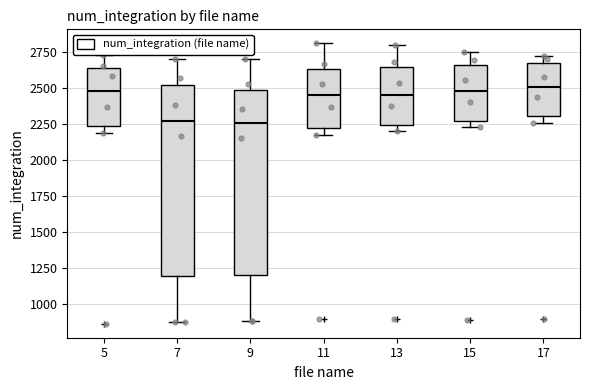

Reading left to right, read every box against the y-axis: the position of its median line, the range the box covers, and the ends of its whiskers. The values are not printed on the chart, so give them approximately, as read against the axis.

5: median 2500, box 2250 to 2650, whiskers 2200 to 2750
7: median 2250, box 1200 to 2500, whiskers 900 to 2700
9: median 2250, box 1200 to 2500, whiskers 900 to 2700
11: median 2450, box 2200 to 2650, whiskers 2150 to 2800
13: median 2450, box 2250 to 2650, whiskers 2200 to 2800
15: median 2500, box 2250 to 2650, whiskers 2250 (just below the box's lower edge) to 2750
17: median 2500, box 2300 to 2650, whiskers 2250 to 2700